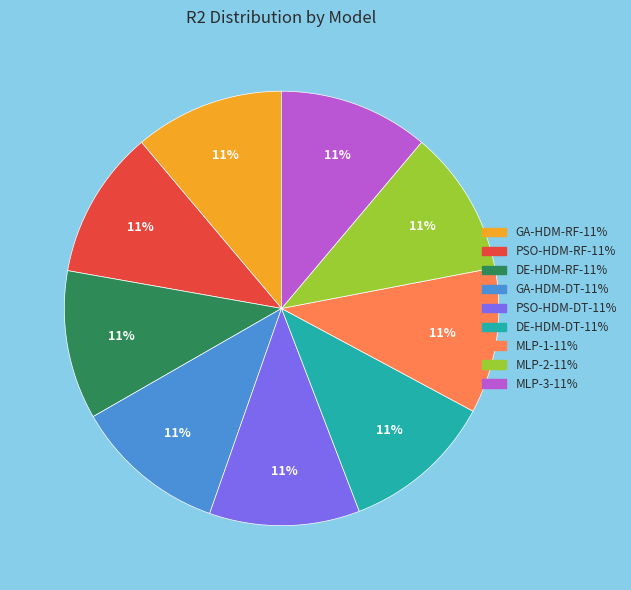

To the nearest percent, what is the average slice percentage?

11%